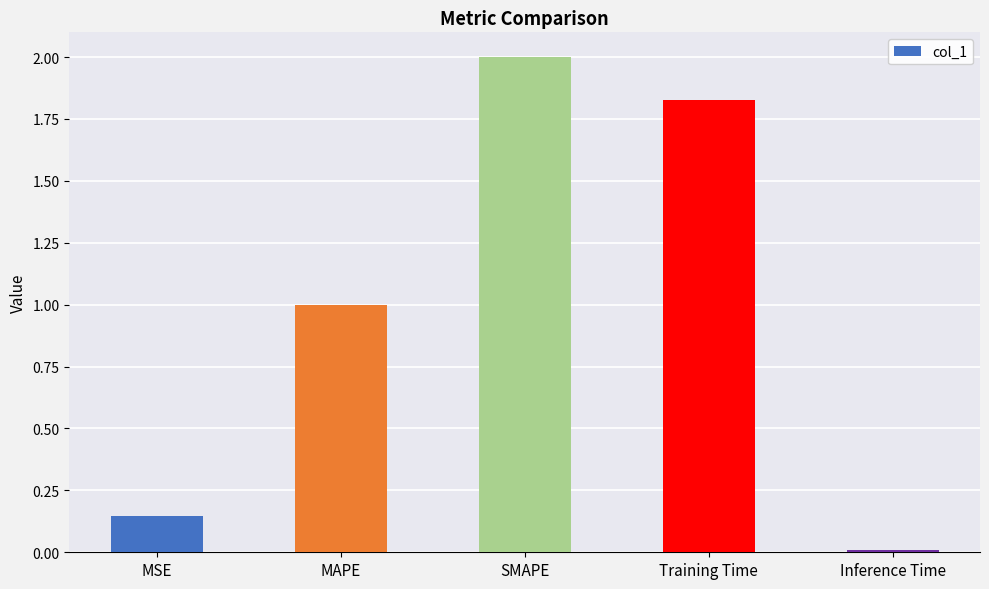

Rank the categories by value from highest to lowest.

SMAPE, Training Time, MAPE, MSE, Inference Time